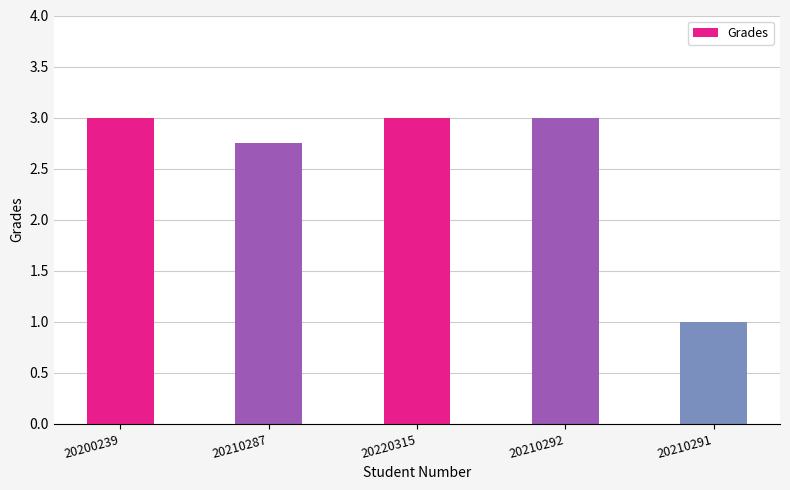

Which has a higher value, 20210292 or 20210291?

20210292